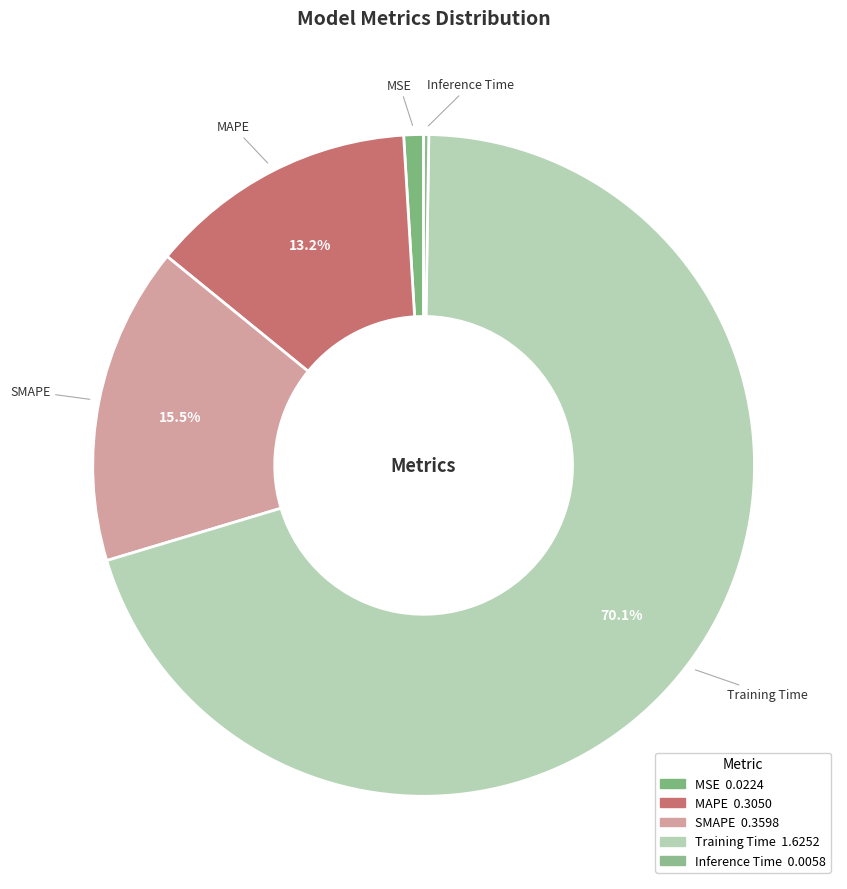

What percentage is the MSE slice, to the nearest percent?

1%